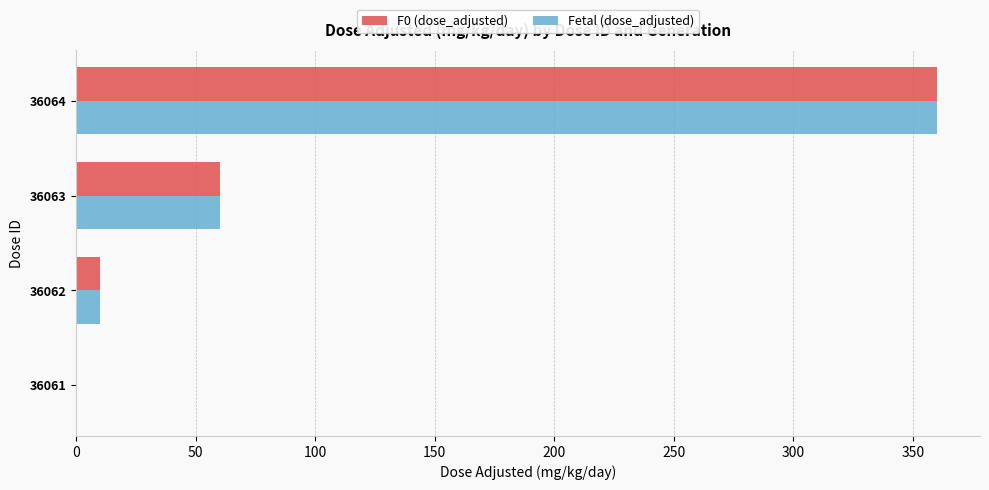

How many categories are shown in the chart?

4